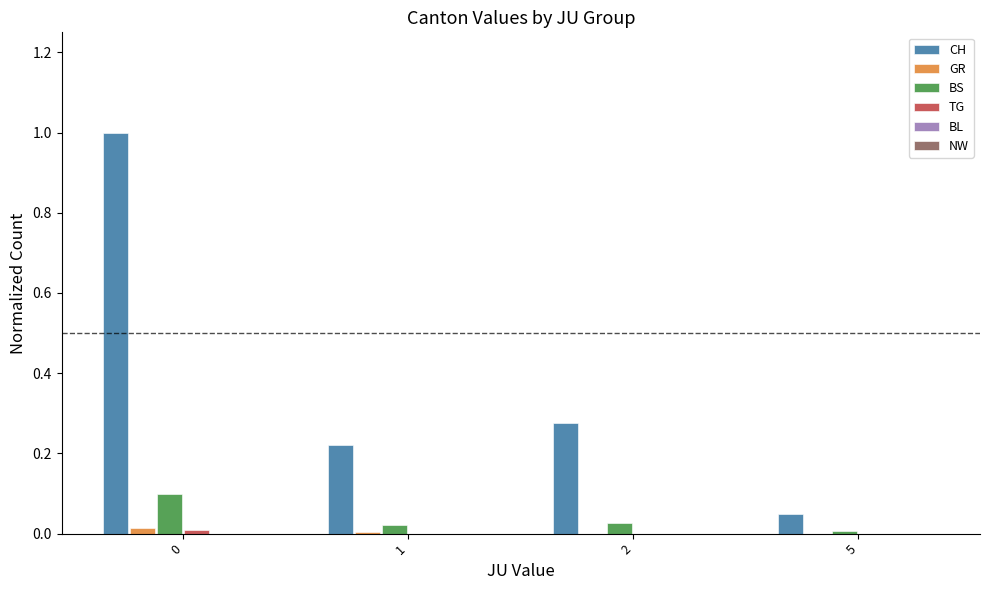

What is the difference between the CH values at 0 and 5?

1.0